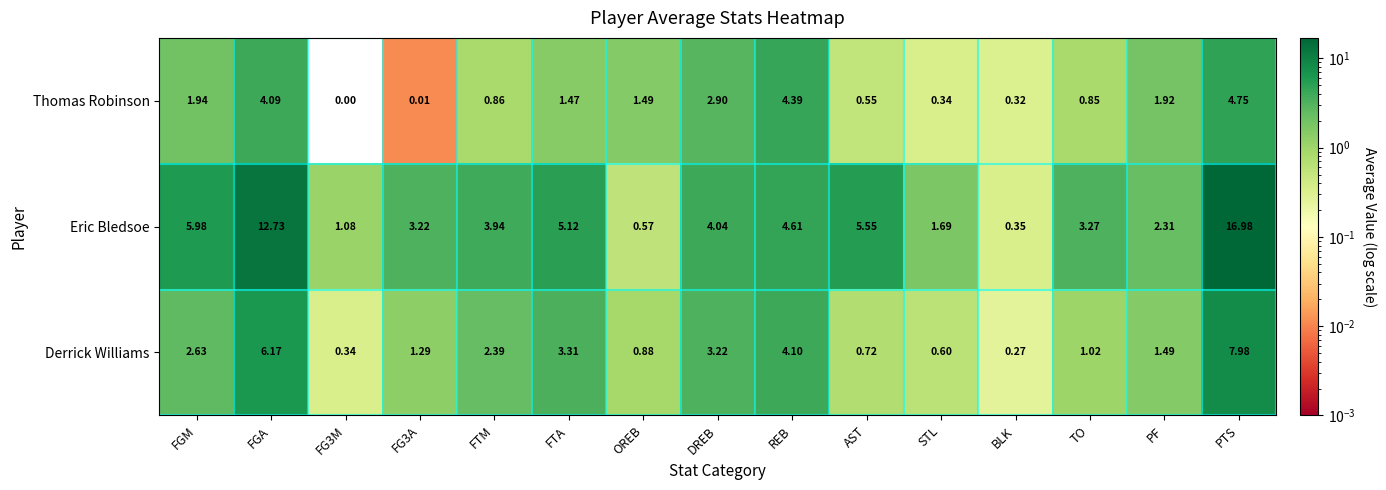

Is the value of Thomas Robinson at DREB greater than the value of Eric Bledsoe at FTA?

No